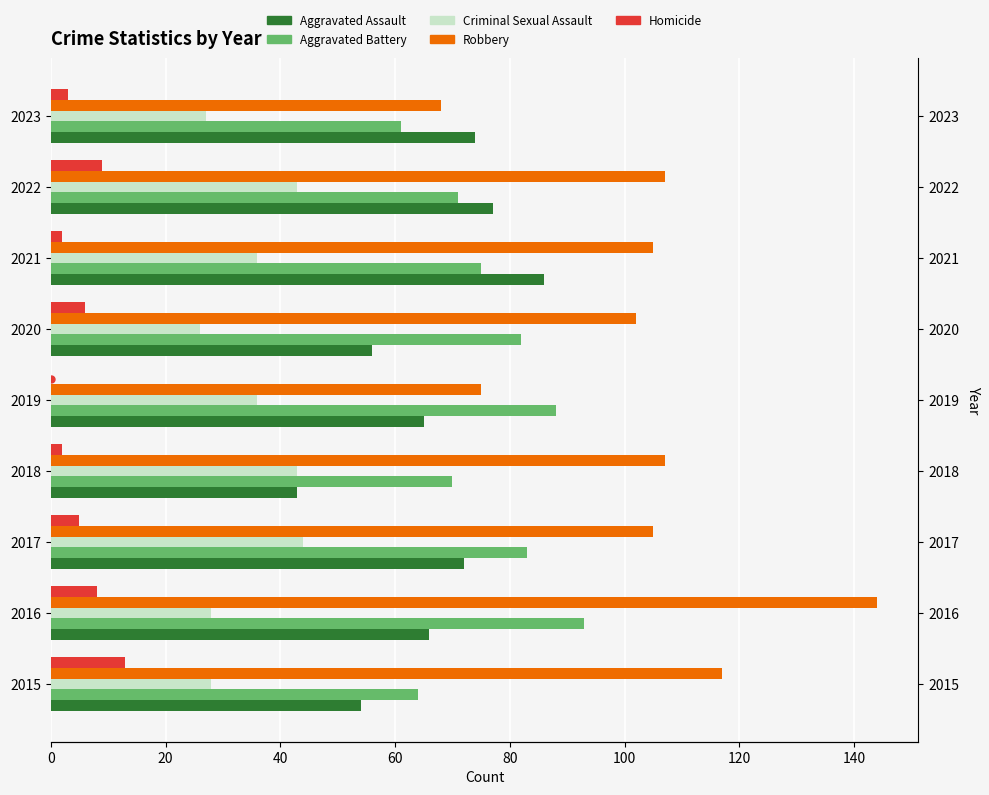

Is it true that Aggravated Battery equals 36 at 2018?

False